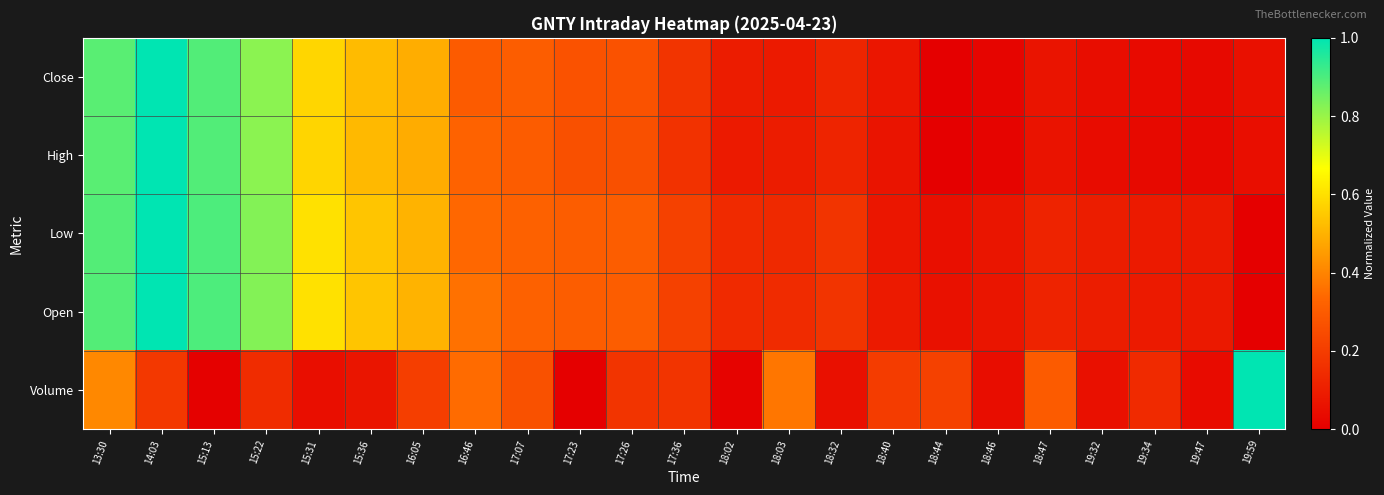

At which category is the sum across all series the highest?

14:03